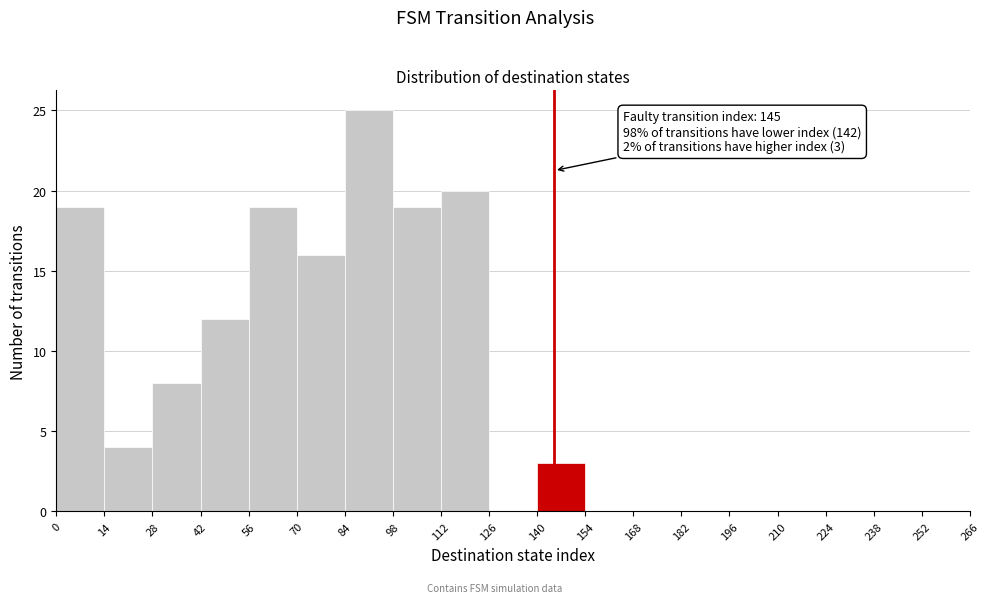

Over which range of the x-axis is the bar tallest?

84 to 98